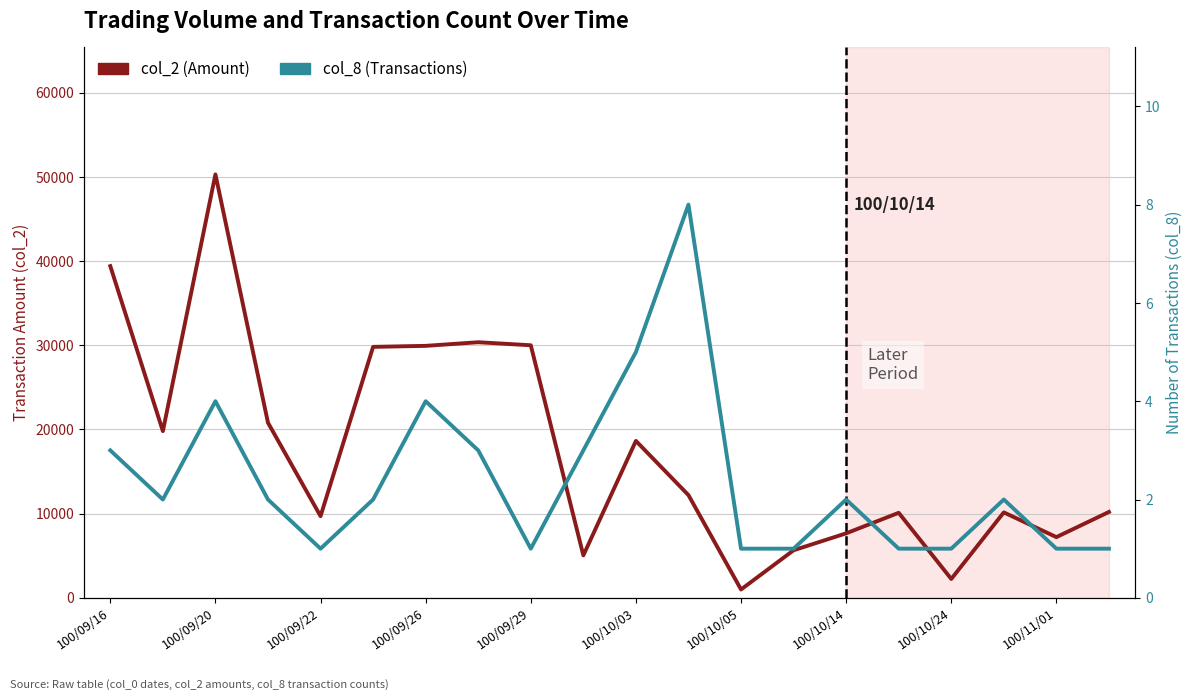

At how many categories does at least one series exceed 10447?

10